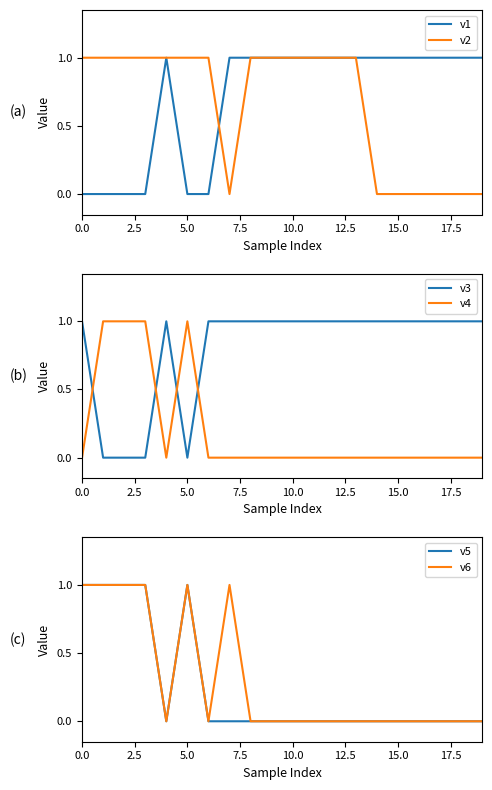

True or false: v6 and v5 intersect in this chart.

False